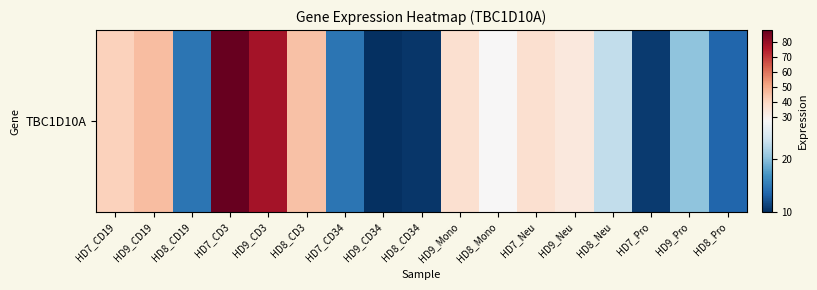

True or false: the data shows 33.6 at HD9_Neu.

True